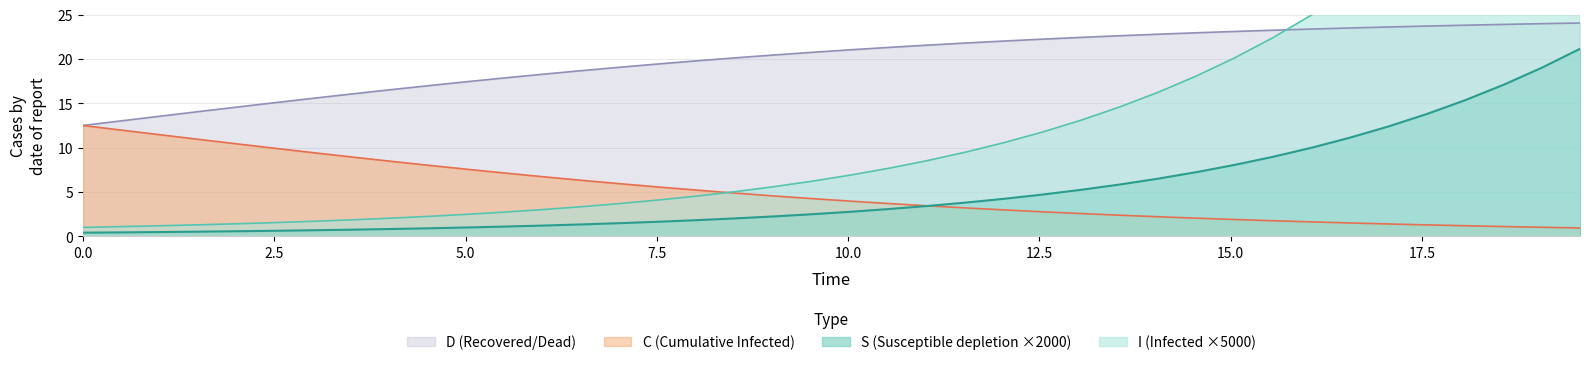

What is the lowest value of the C (Cumulative Infected) series?

0.9